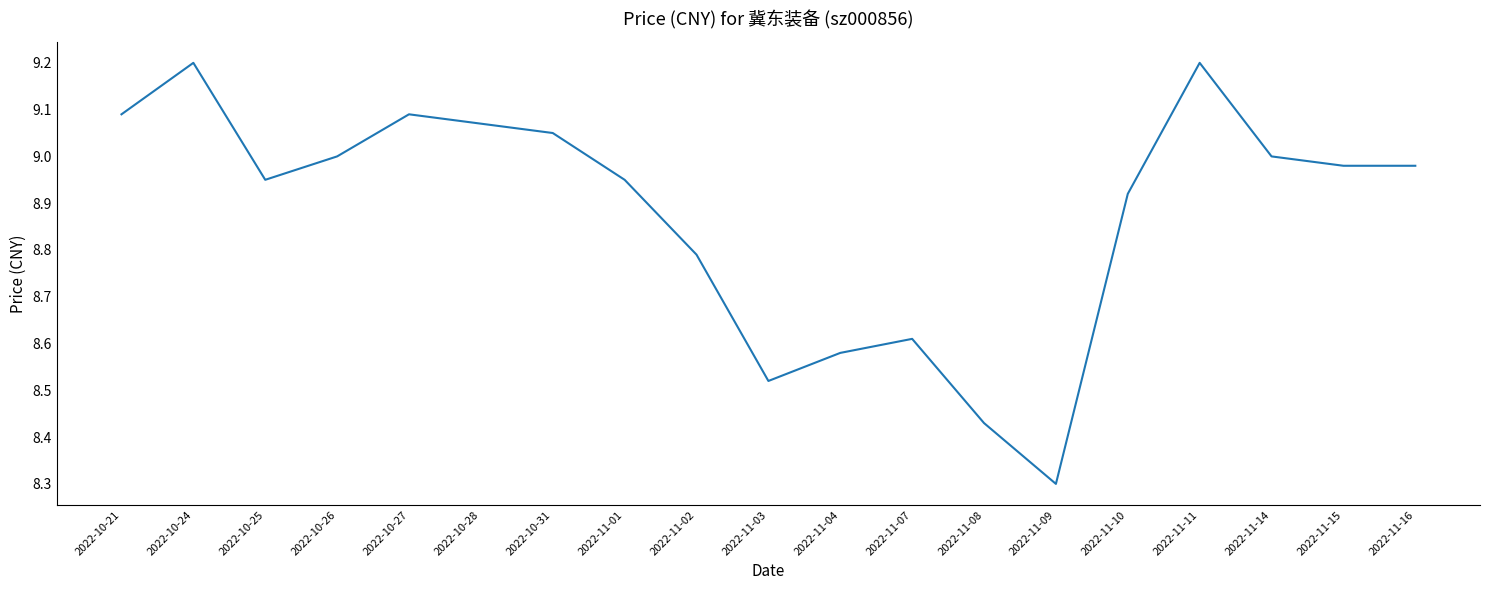

Where is the data nearest to the value 8?

2022-11-09